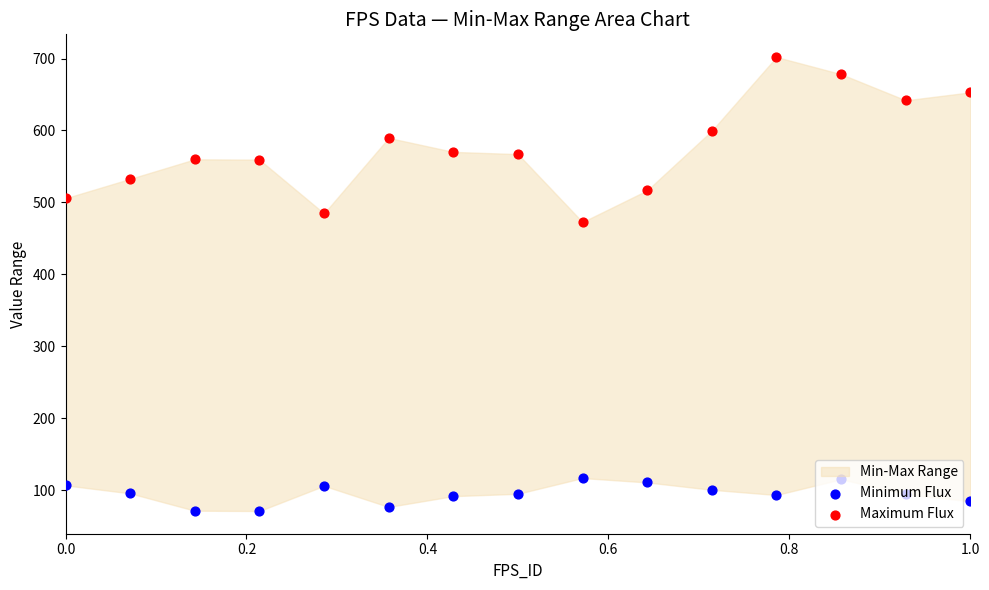

Which series contains the lowest Y value?

Minimum Flux